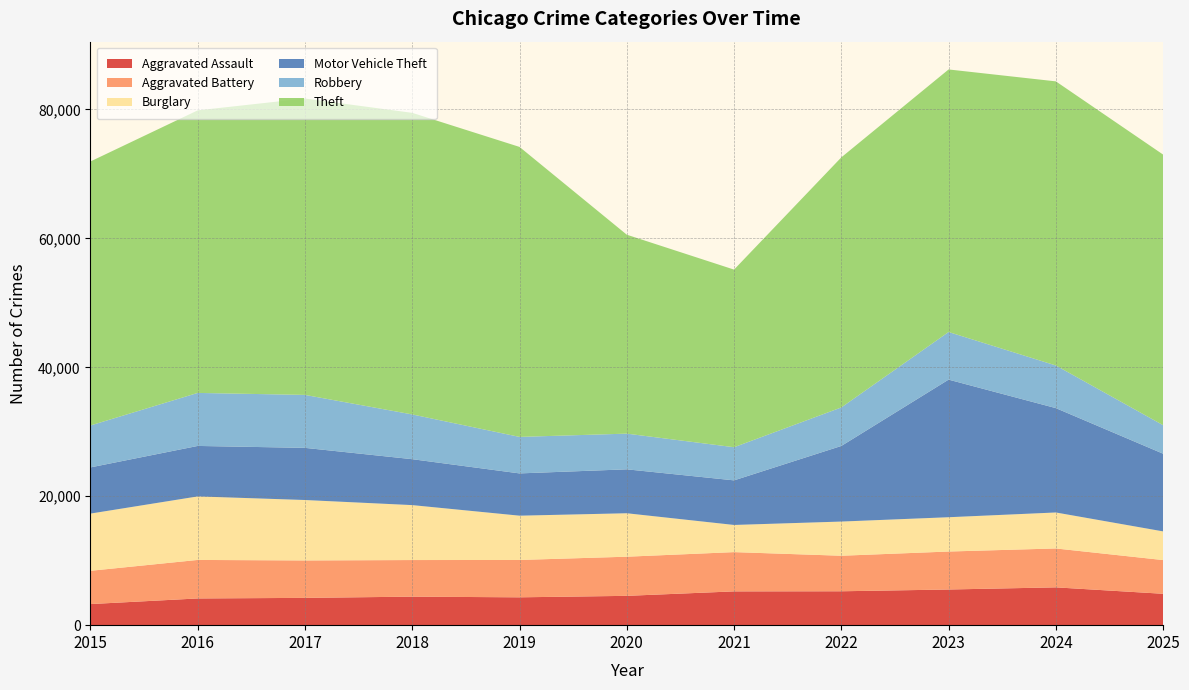

Reading left to right, transcribe all the data shown in this chart.

Aggravated Assault: 2015=3272	2016=4145	2017=4234	2018=4424	2019=4320	2020=4549	2021=5241	2022=5258	2023=5532	2024=5865	2025=4869
Aggravated Battery: 2015=5163	2016=5974	2017=5807	2018=5678	2019=5795	2020=6072	2021=6092	2022=5512	2023=5892	2024=6035	2025=5229
Burglary: 2015=8874	2016=9855	2017=9374	2018=8523	2019=6870	2020=6741	2021=4213	2022=5303	2023=5321	2024=5582	2025=4449
Motor Vehicle Theft: 2015=7166	2016=7831	2017=8091	2018=7124	2019=6558	2020=6815	2021=6918	2022=11729	2023=21346	2024=16190	2025=12051
Robbery: 2015=6504	2016=8225	2017=8215	2018=6942	2019=5663	2020=5536	2021=5141	2022=5974	2023=7387	2024=6615	2025=4424
Theft: 2015=40957	2016=43836	2017=45980	2018=46787	2019=44986	2020=30860	2021=27554	2022=38795	2023=40731	2024=44074	2025=41979